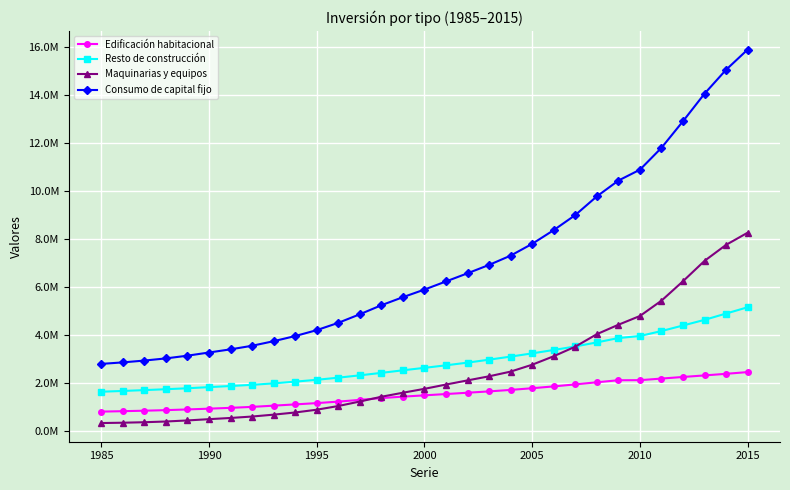

What are all the series names shown in the legend?

Edificación habitacional, Resto de construcción, Maquinarias y equipos, Consumo de capital fijo